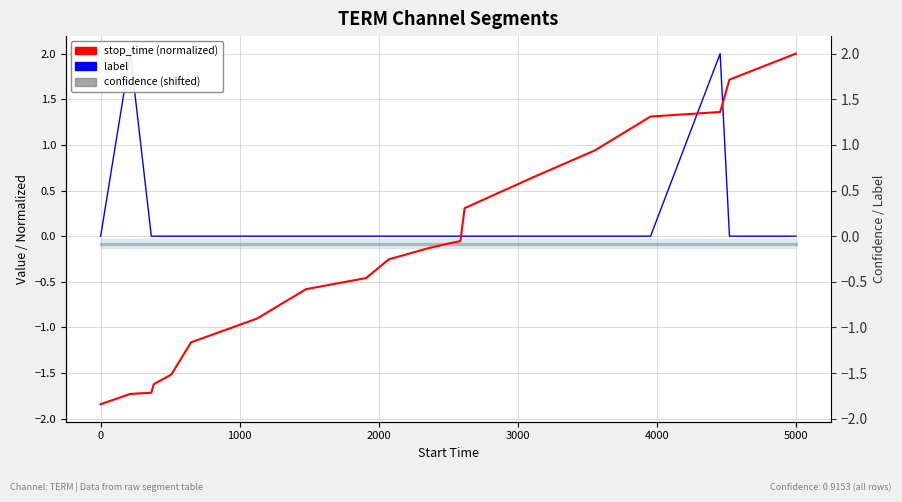

What is the highest value of the label series?

2.0